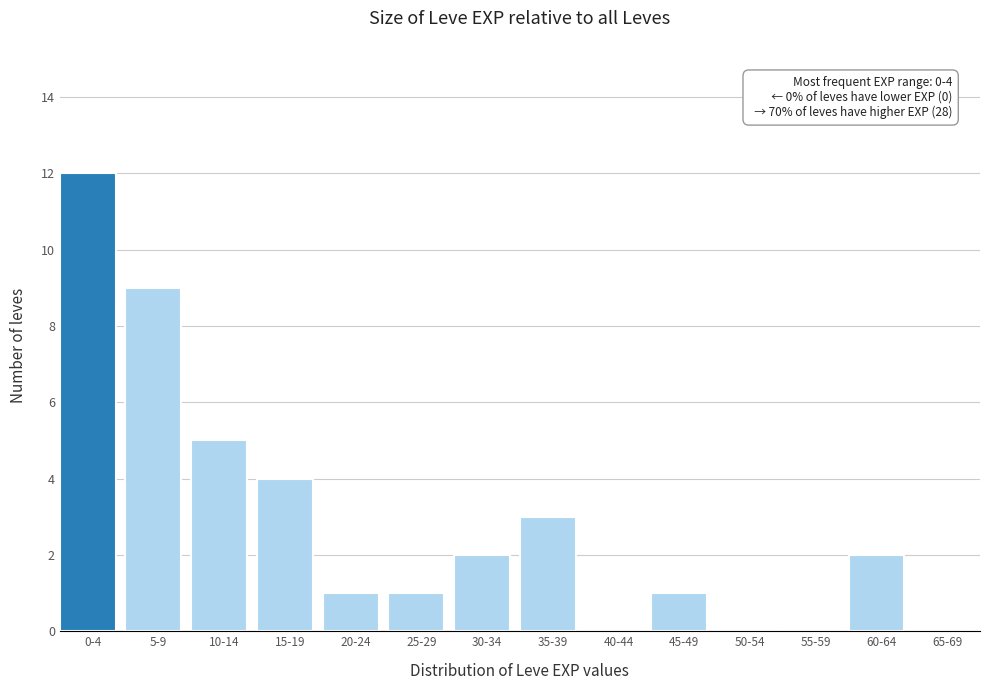

Reading left to right, extract all data points from this chart.

0-4=12	5-9=9	10-14=5	15-19=4	20-24=1	25-29=1	30-34=2	35-39=3	40-44=0	45-49=1	50-54=0	55-59=0	60-64=2	65-69=0